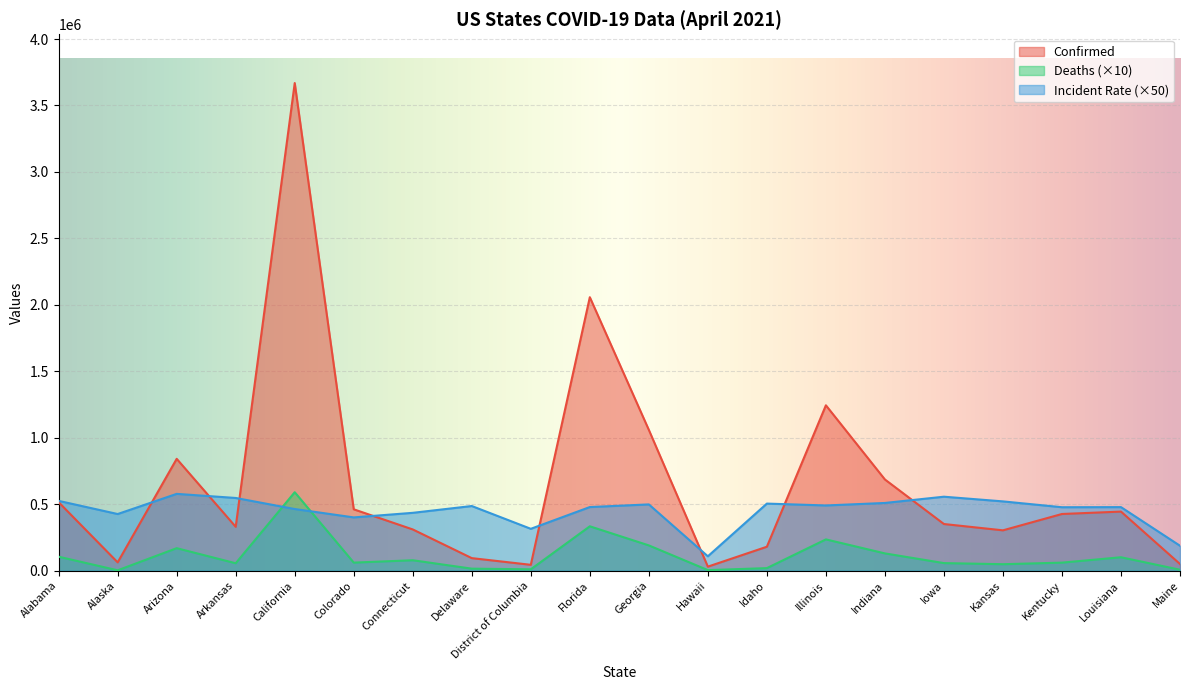

Count the number of data series in this chart.

3